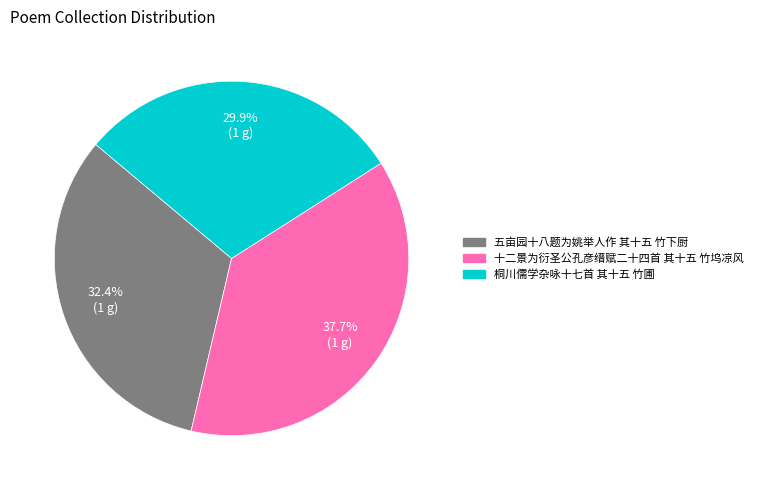

Rank the categories by value from lowest to highest.

桐川儒学杂咏十七首 其十五 竹圃, 五亩园十八题为姚举人作 其十五 竹下厨, 十二景为衍圣公孔彦缙赋二十四首 其十五 竹坞凉风